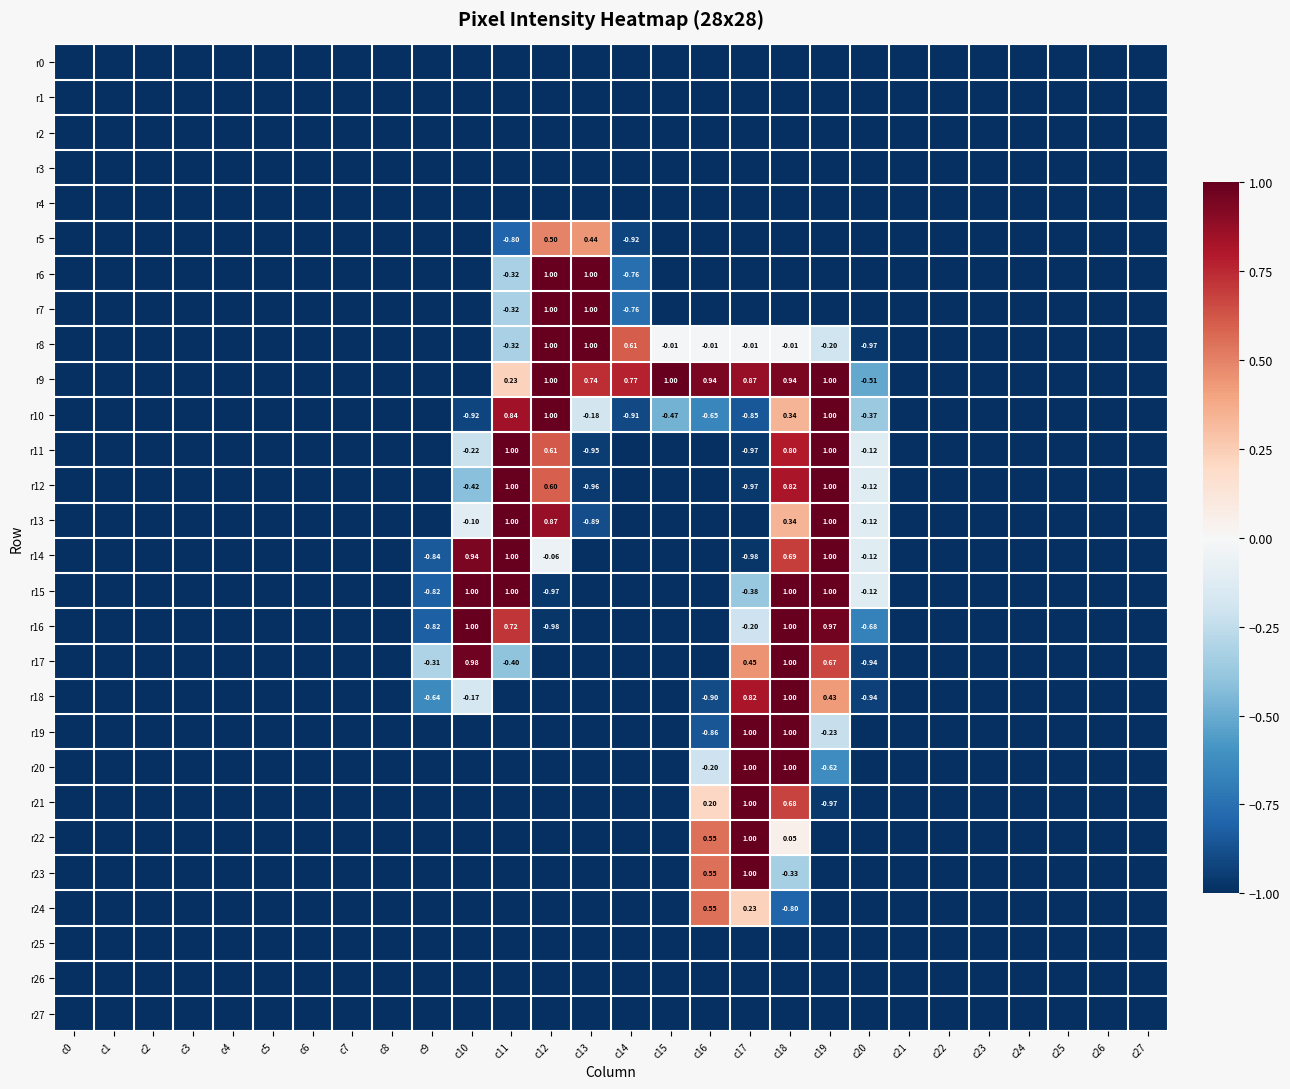

Is the value of r10 at c19 greater than the value of r14 at c9?

Yes